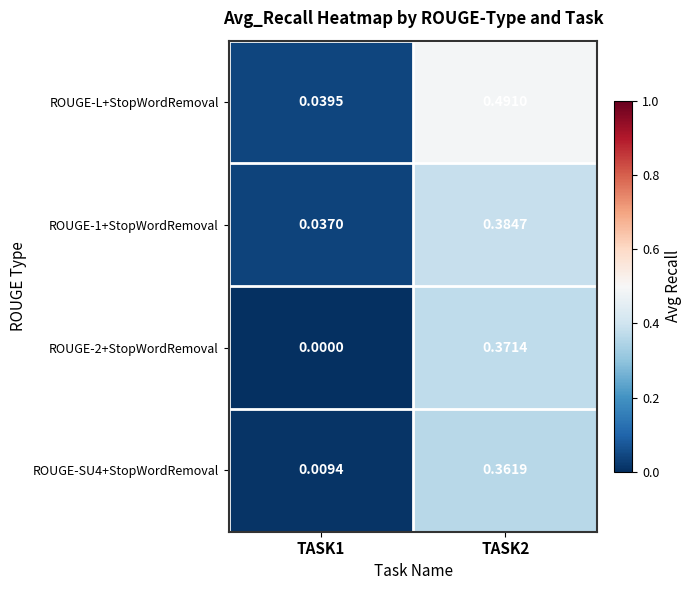

Which series changed the most between TASK1 and TASK2?

ROUGE-L+StopWordRemoval